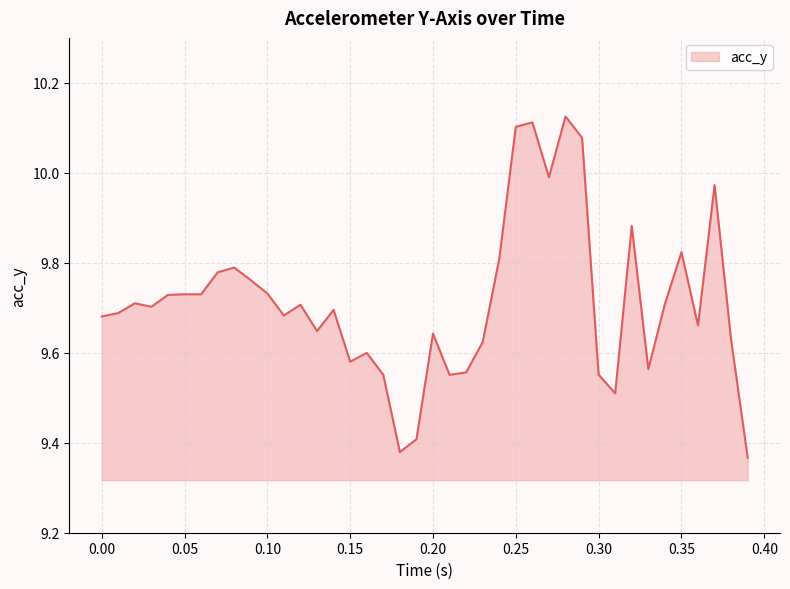

What is the difference between the maximum and minimum values?

0.8